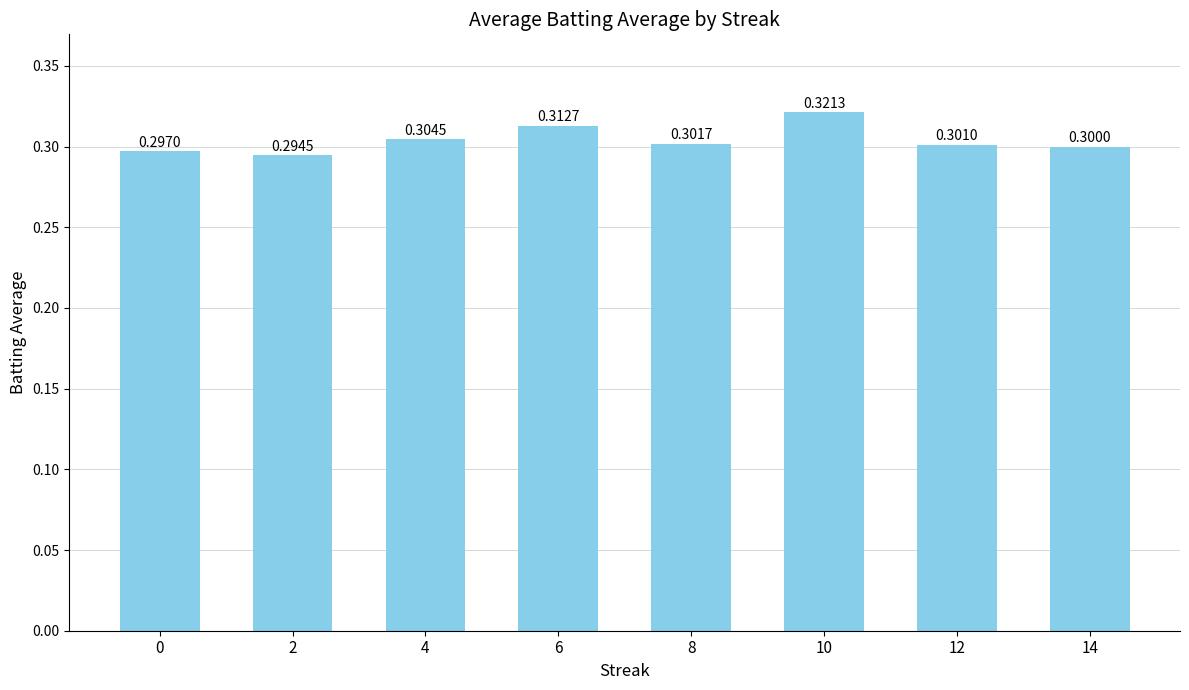

Which category has the lowest value across all series?

2